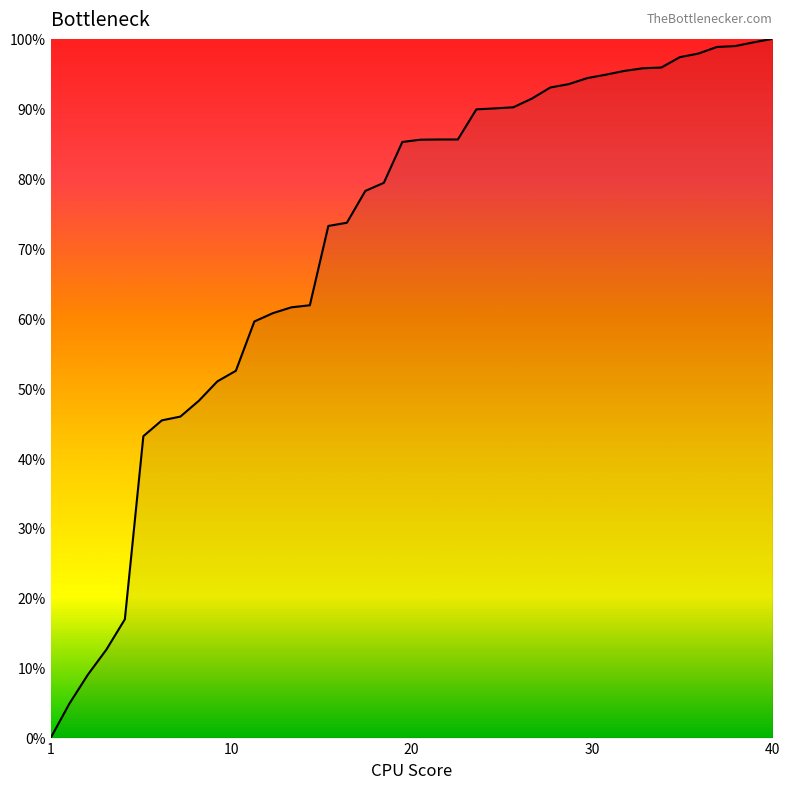

Reading left to right, list all the values displayed in this chart.

0.0	0.0	0.1	0.1	0.2	0.4	0.5	0.5	0.5	0.5	0.5	0.6	0.6	0.6	0.6	0.7	0.7	0.8	0.8	0.9	0.9	0.9	0.9	0.9	0.9	0.9	0.9	0.9	0.9	0.9	0.9	1.0	1.0	1.0	1.0	1.0	1.0	1.0	1.0	1.0